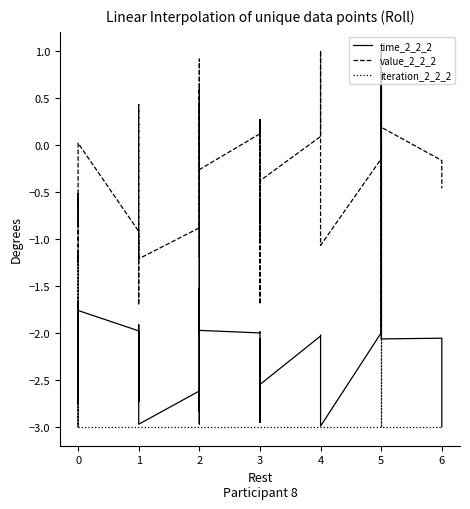

Is it true that time_2_2_2 equals -3.8 at 1?

False